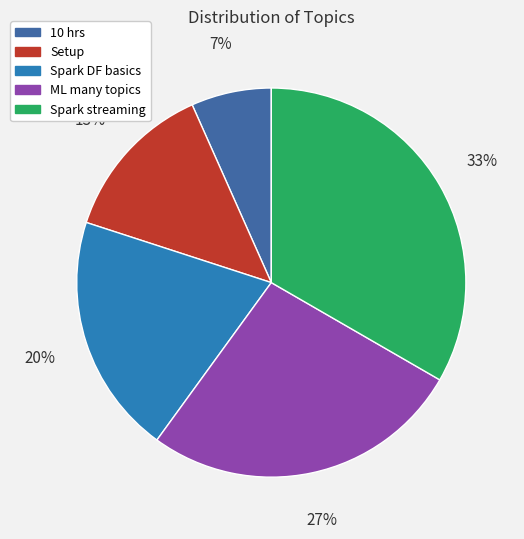

Count the number of slices in the pie.

5